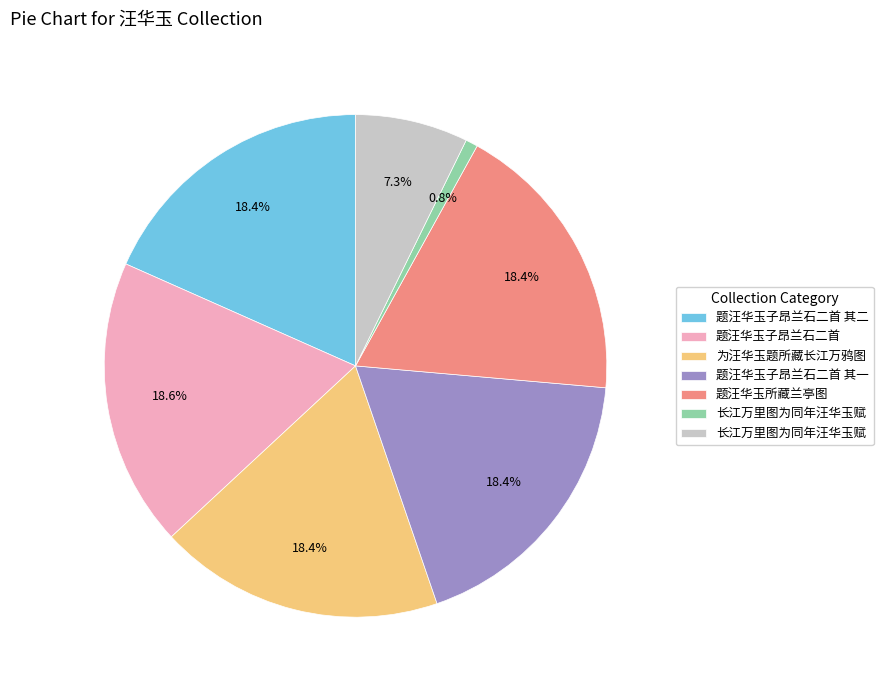

Is there a majority slice in this chart?

No